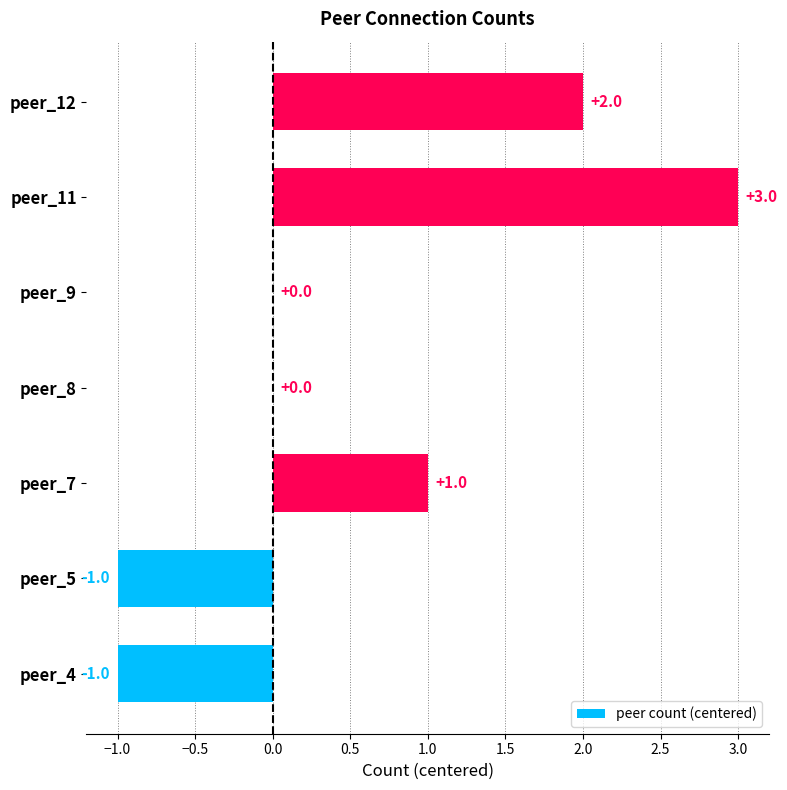

How many data points does each series have?

7